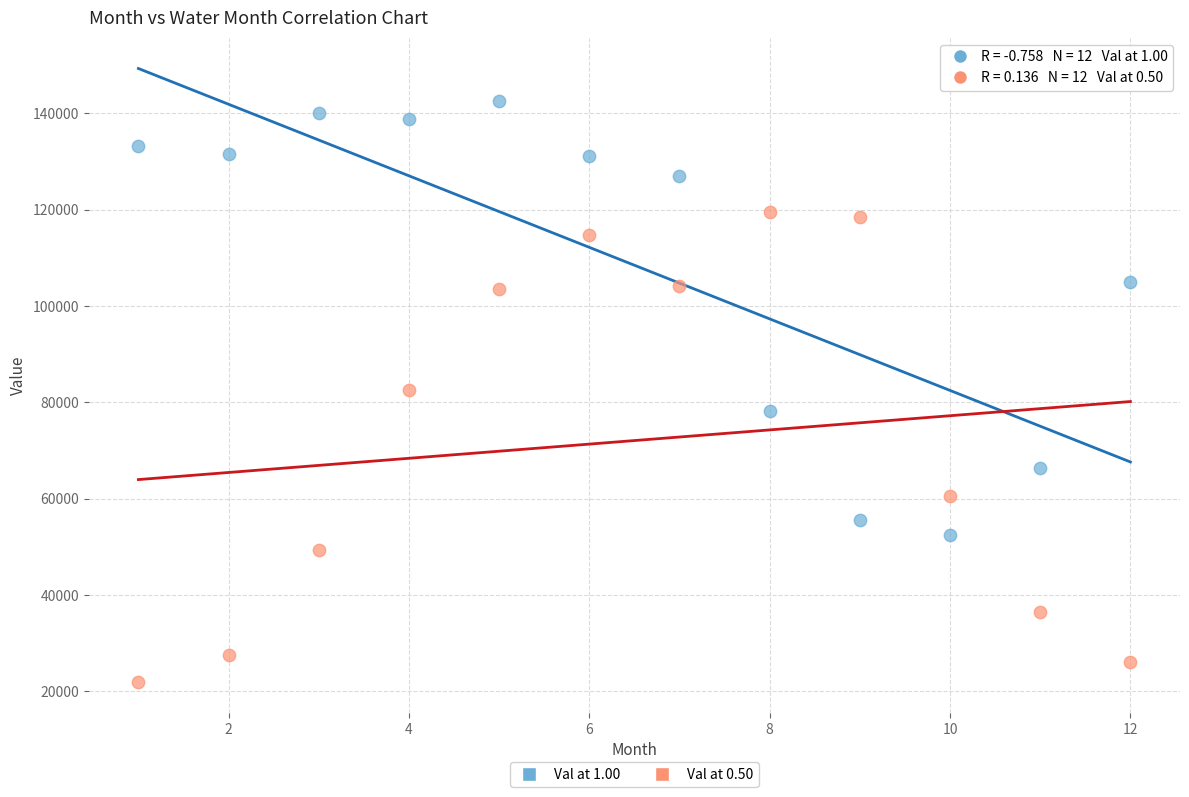

What are all the series names shown in the legend?

Val at 1.00, Val at 0.50